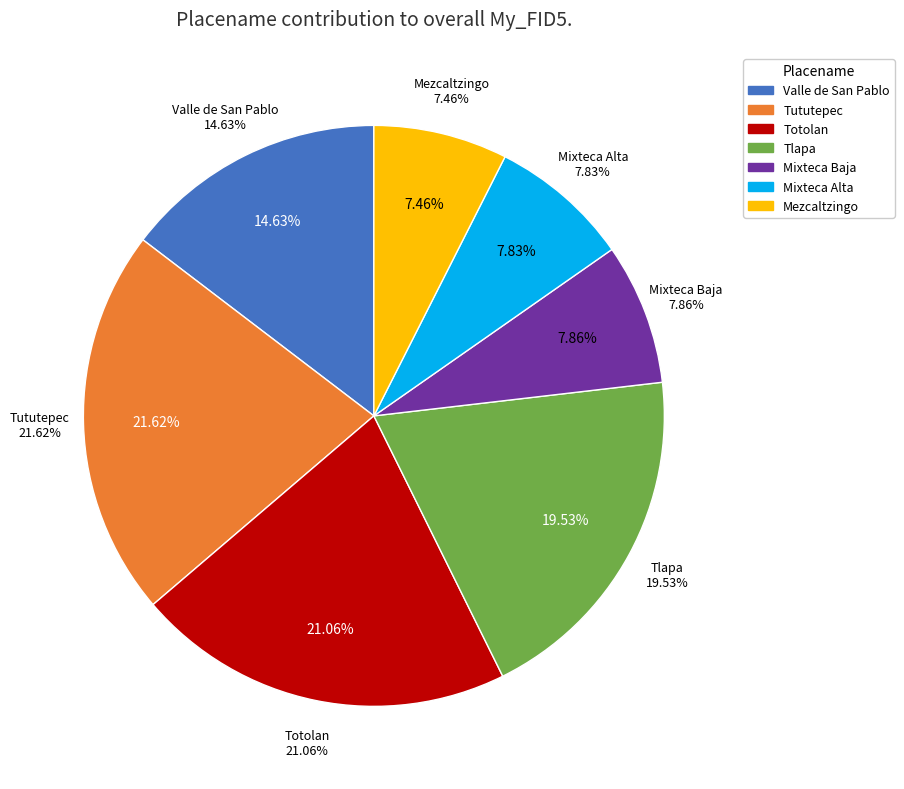

How many segments does this pie chart have?

7